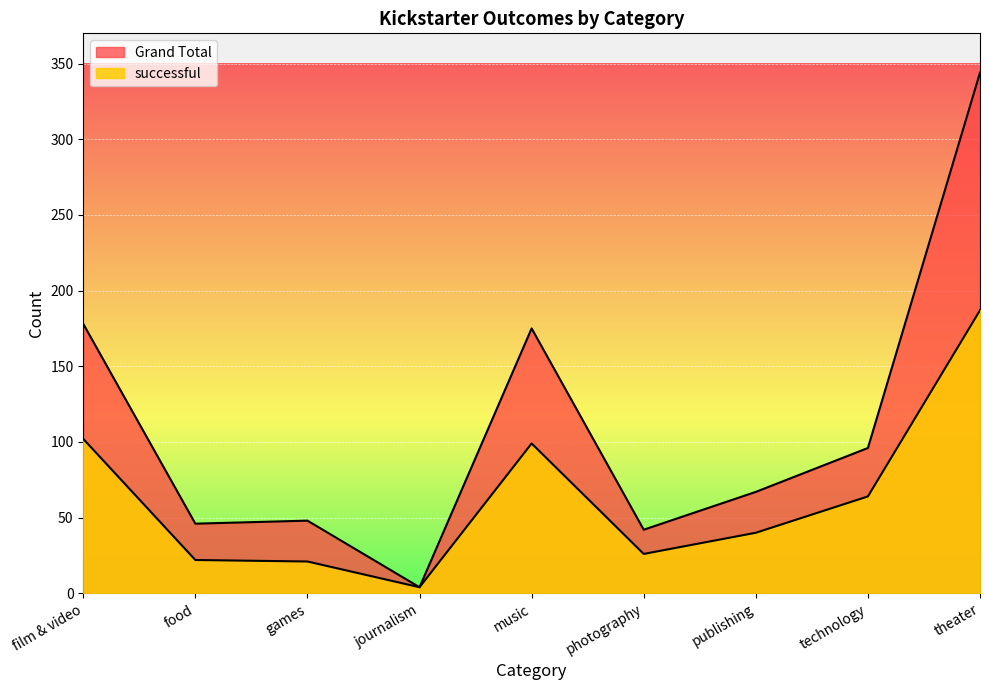

Where does the Grand Total series first go above 67?

film & video